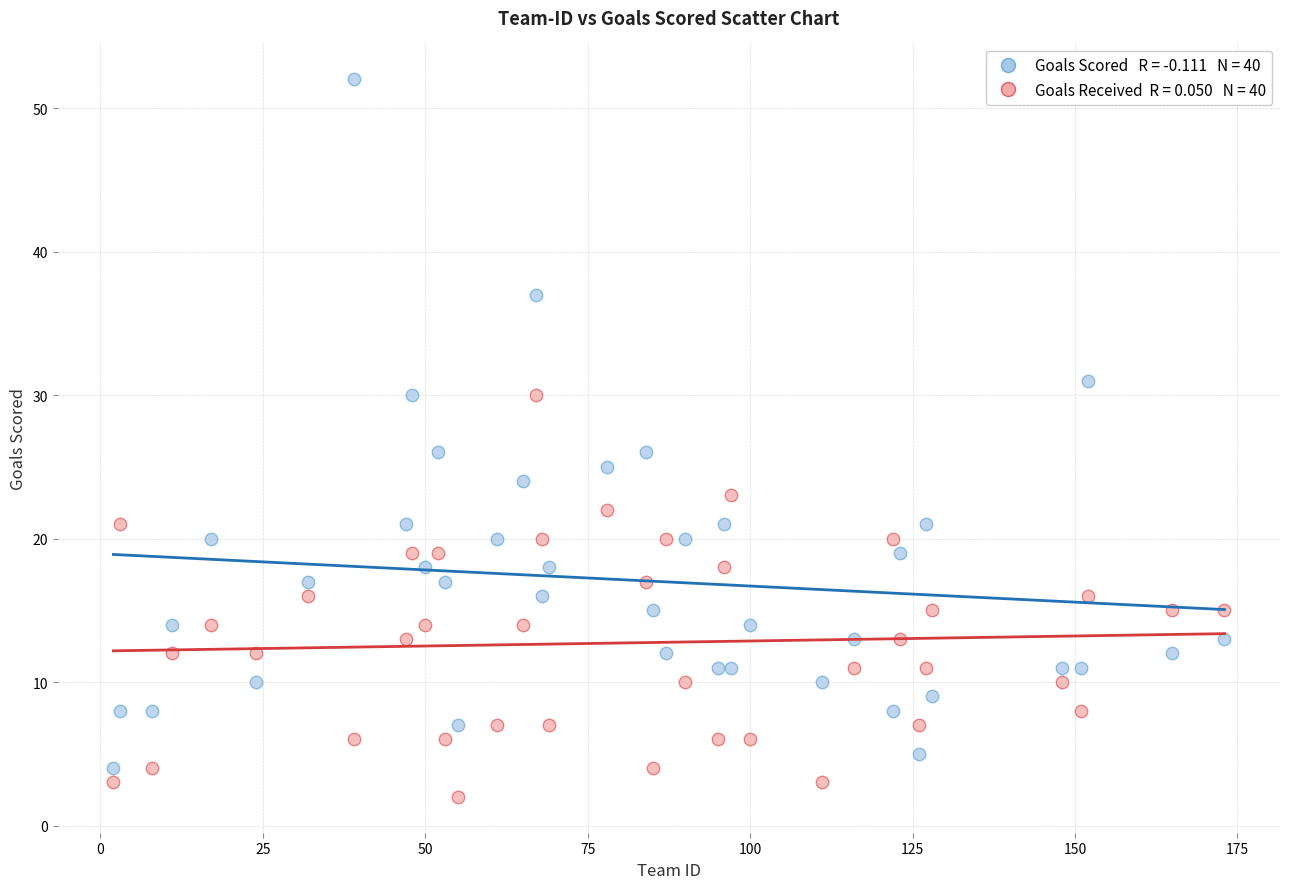

Across all data points, what is the range of X values (max minus min)?

171